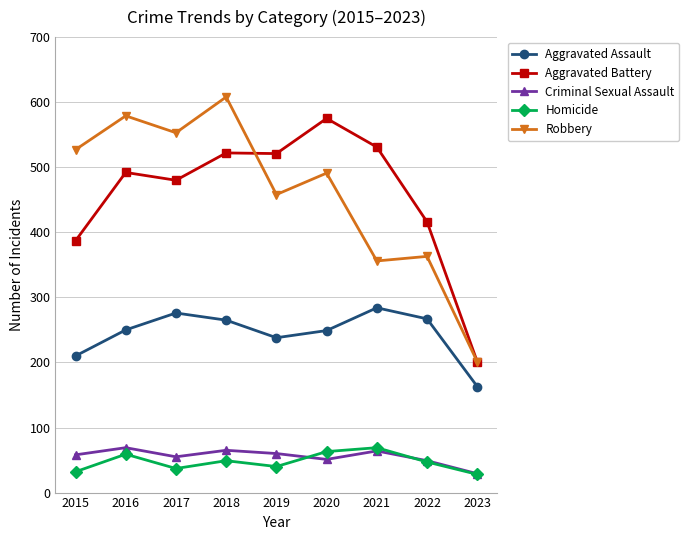

What is the maximum value shown in the chart?

608